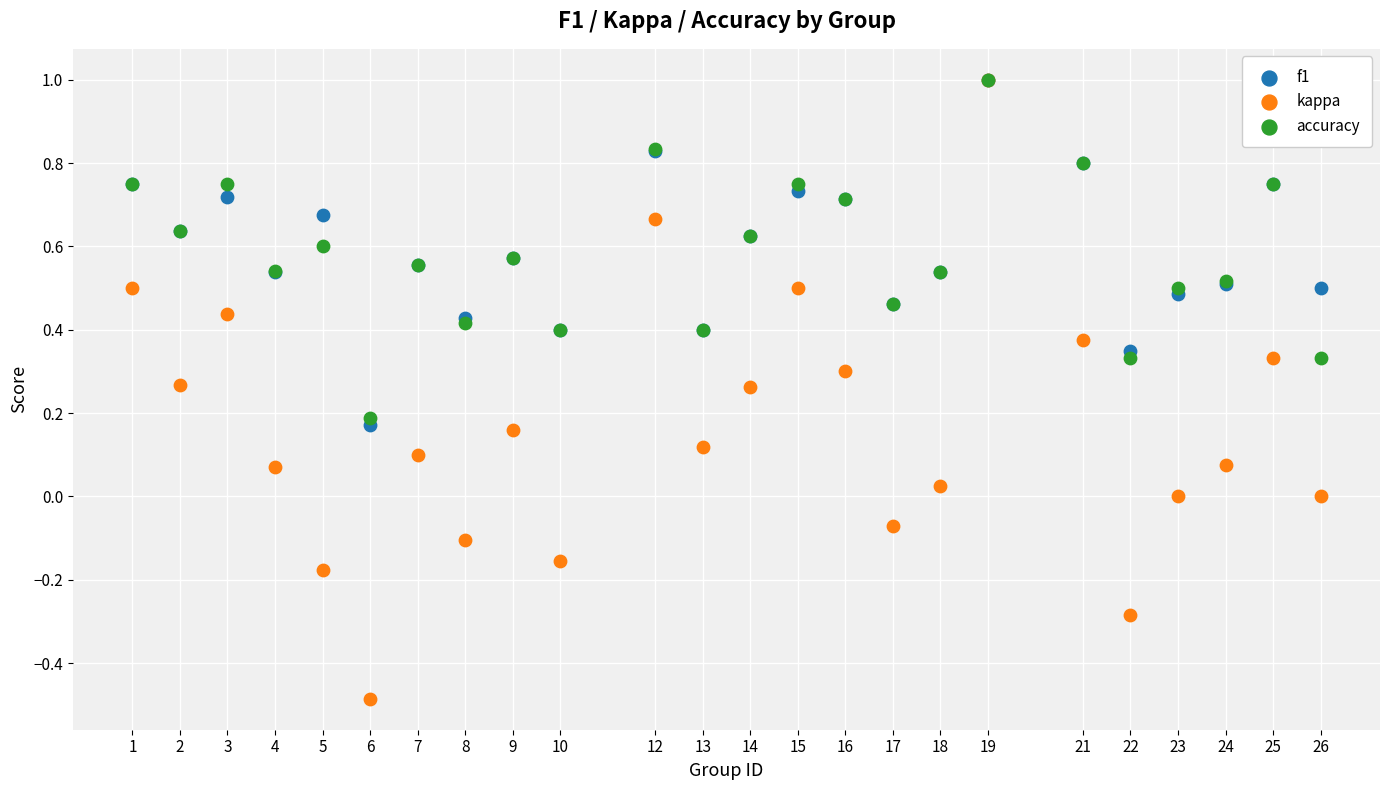

What are all the series names shown in the legend?

f1, kappa, accuracy